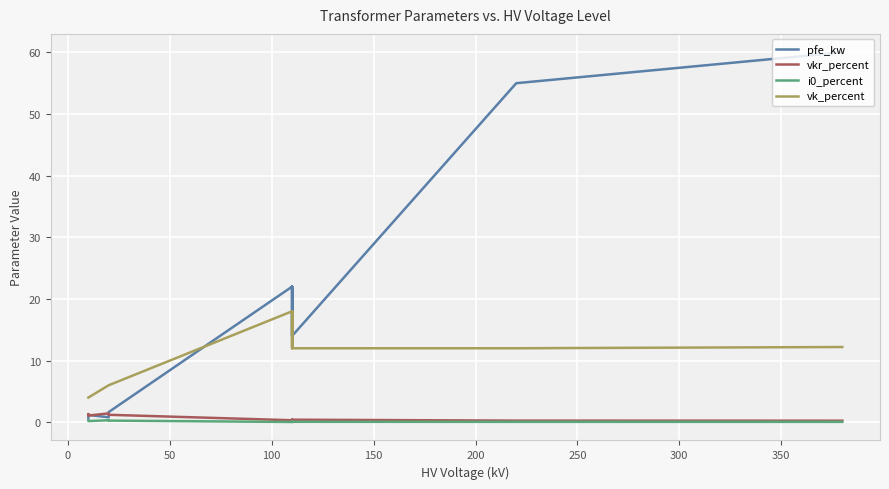

Reading left to right, what are all the values shown in this chart?

pfe_kw: 0.6	0.9	1.2	0.8	1.4	1.6	22.0	18.0	14.0	22.0	18.0	14.0	55.0	60.0
vkr_percent: 1.2	1.3	1.1	1.4	1.4	1.2	0.3	0.3	0.4	0.3	0.3	0.4	0.3	0.2
i0_percent: 0.2	0.2	0.2	0.3	0.3	0.3	0.0	0.1	0.1	0.0	0.1	0.1	0.1	0.1
vk_percent: 4.0	4.0	4.0	6.0	6.0	6.0	18.0	16.2	12.0	18.0	16.2	12.0	12.0	12.2